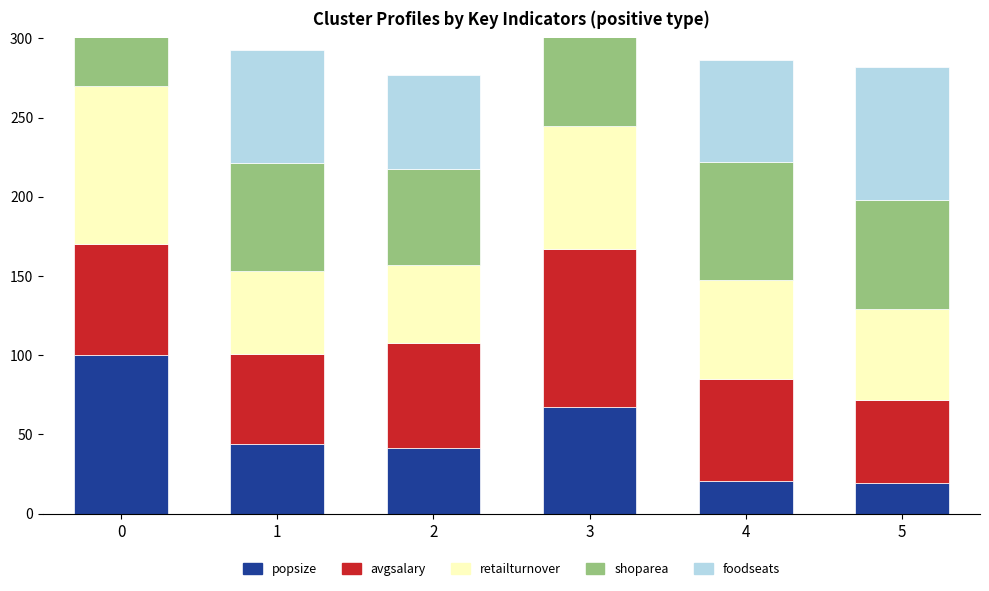

Reading left to right, what are all the values shown in this chart?

popsize: 0=100.0	1=44.0	2=41.6	3=67.4	4=20.8	5=19.2
avgsalary: 0=69.9	1=56.8	2=65.9	3=100.0	4=64.0	5=52.2
retailturnover: 0=100.0	1=52.3	2=49.5	3=77.5	4=62.4	5=57.7
shoparea: 0=100.0	1=68.2	2=60.5	3=70.8	4=74.9	5=68.6
foodseats: 0=100.0	1=71.1	2=59.6	3=85.6	4=64.4	5=83.9